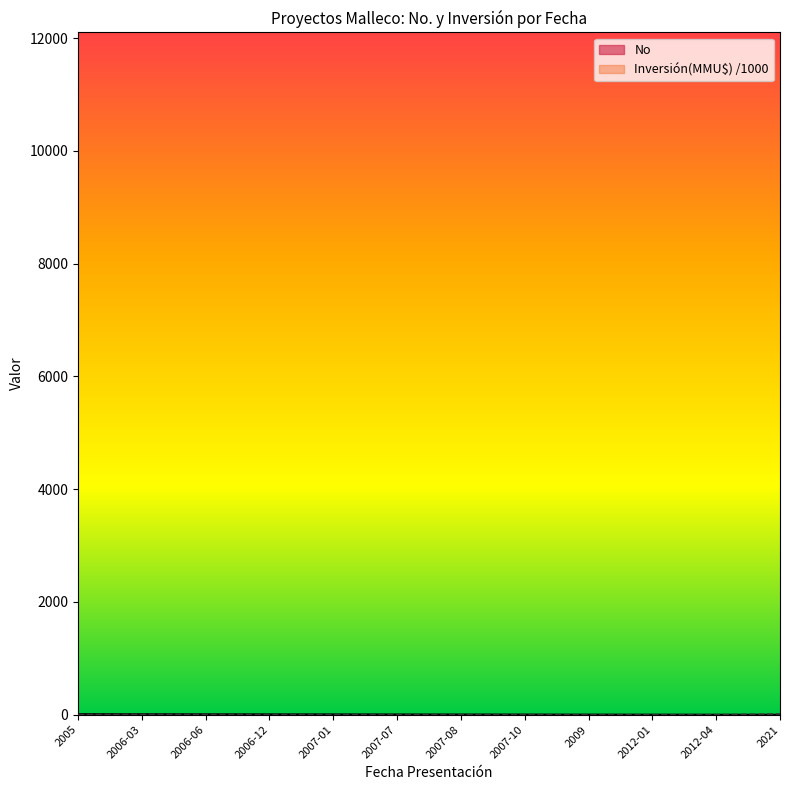

At how many categories does at least one series exceed 5?

8